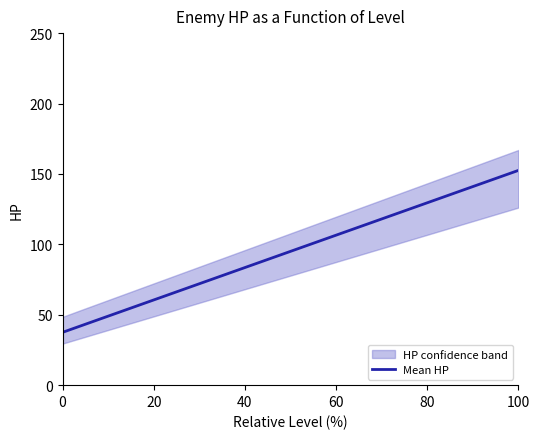

What is the lowest value of the Mean HP series?

37.5